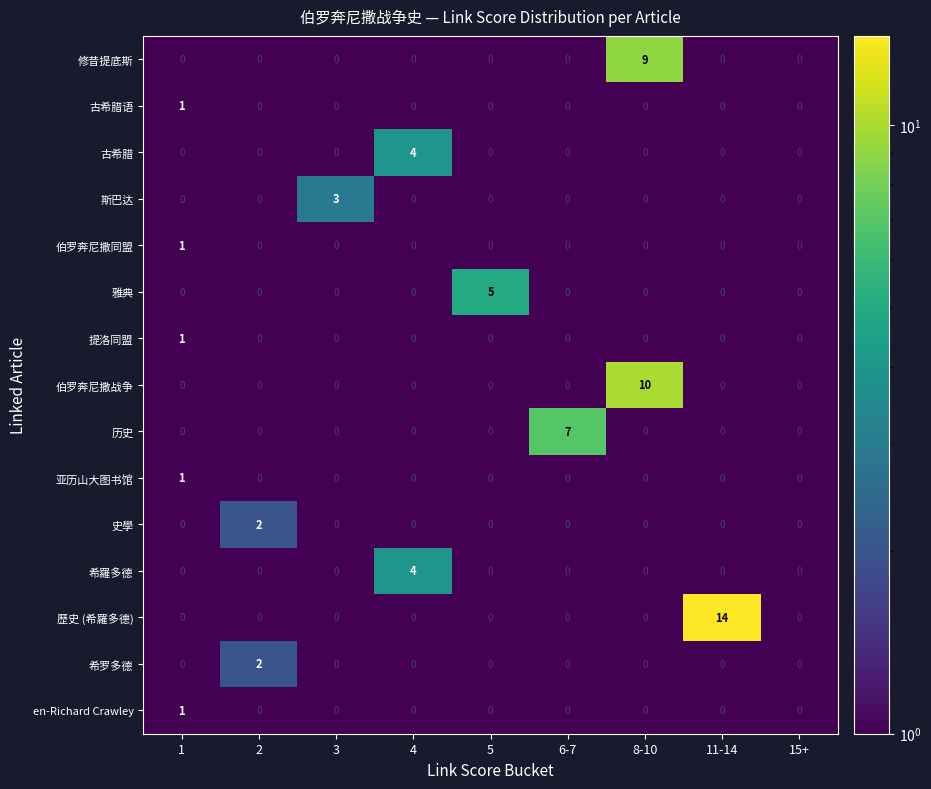

What is the difference between the maximum and minimum values in the 伯罗奔尼撒战争 series?

10